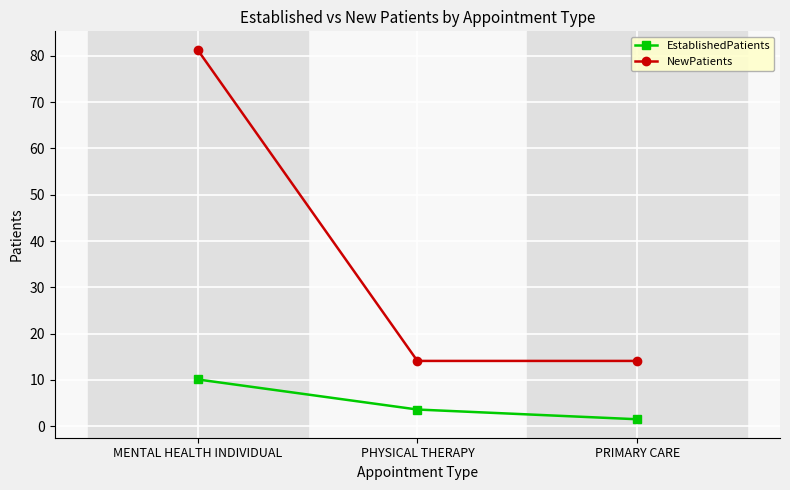

What is the average value of the EstablishedPatients series?

5.1